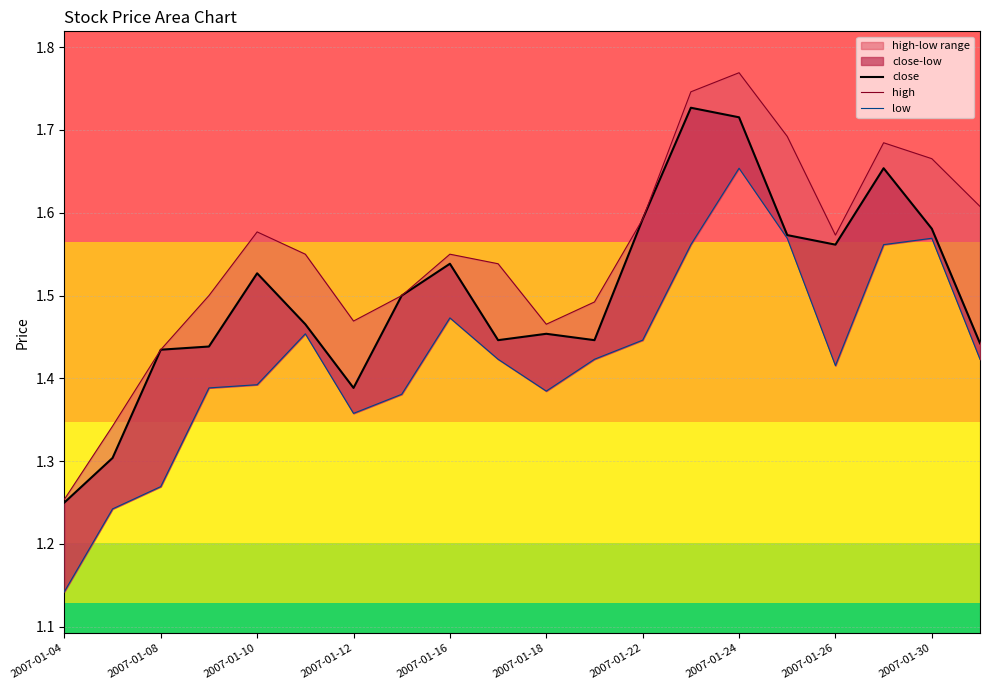

Which category has the lowest value in the close series?

2007-01-04